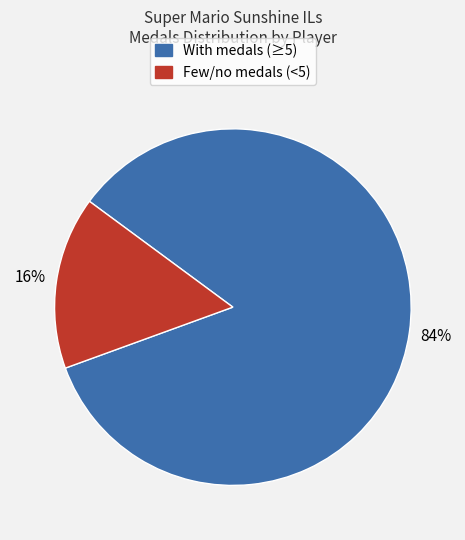

Is there any slice that represents more than half of the pie?

Yes